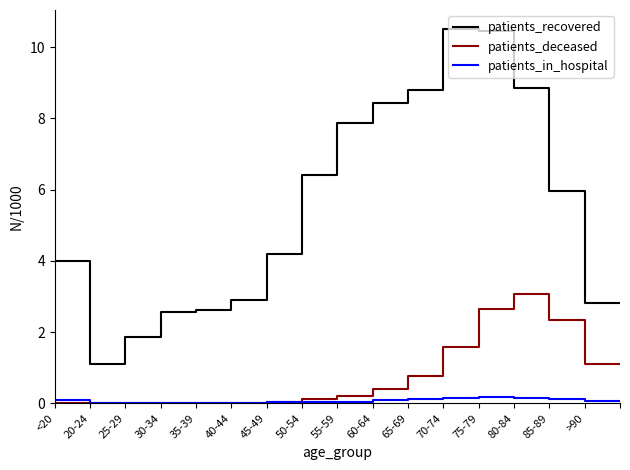

What is the maximum value shown in the chart?

10.5